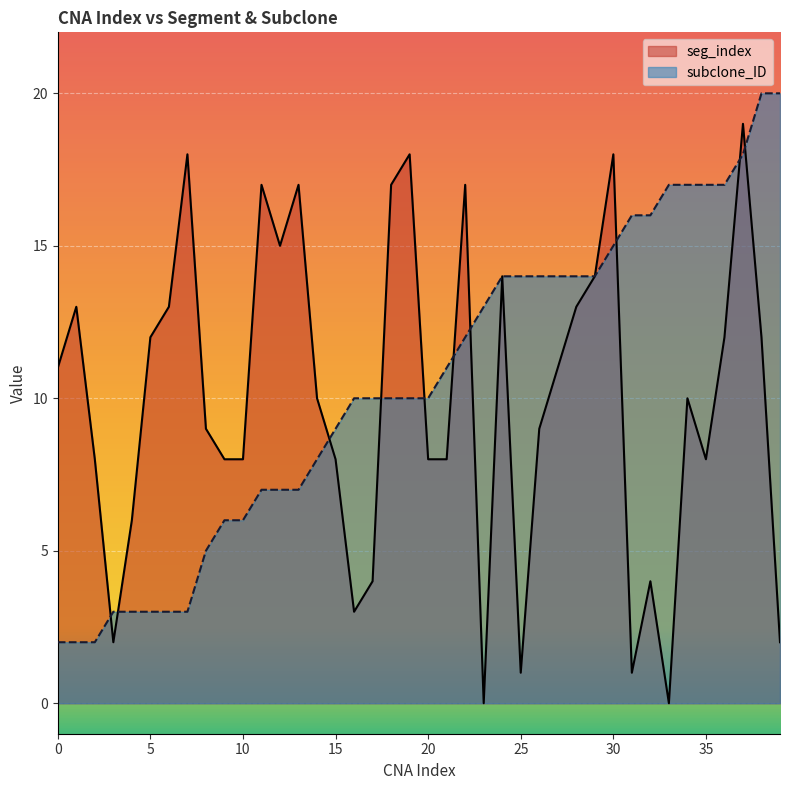

What are all the series names shown in the legend?

seg_index, subclone_ID